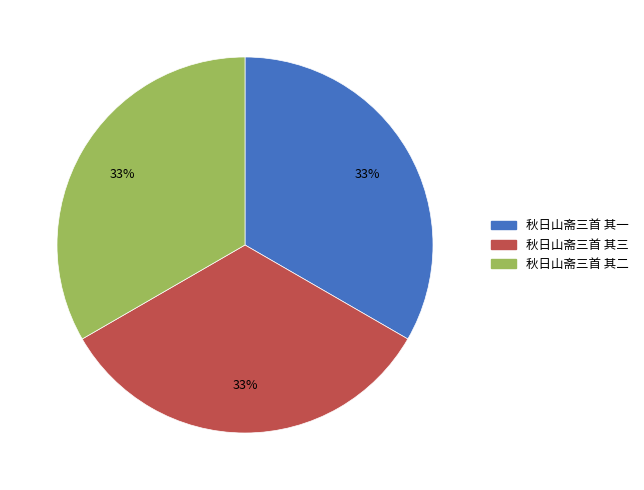

Combined, do 秋日山斋三首 其一 and 秋日山斋三首 其二 account for over 50%?

Yes